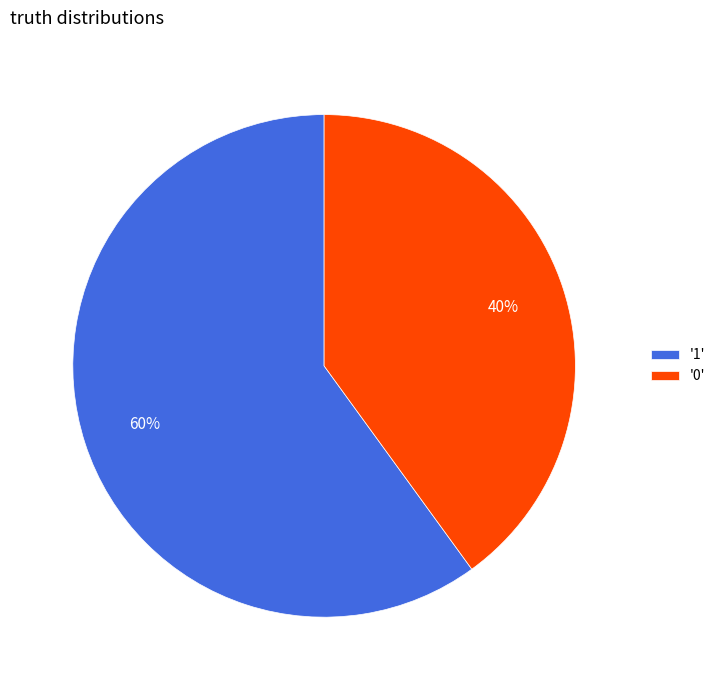

Is the sum of '0' and '1' greater than half?

Yes